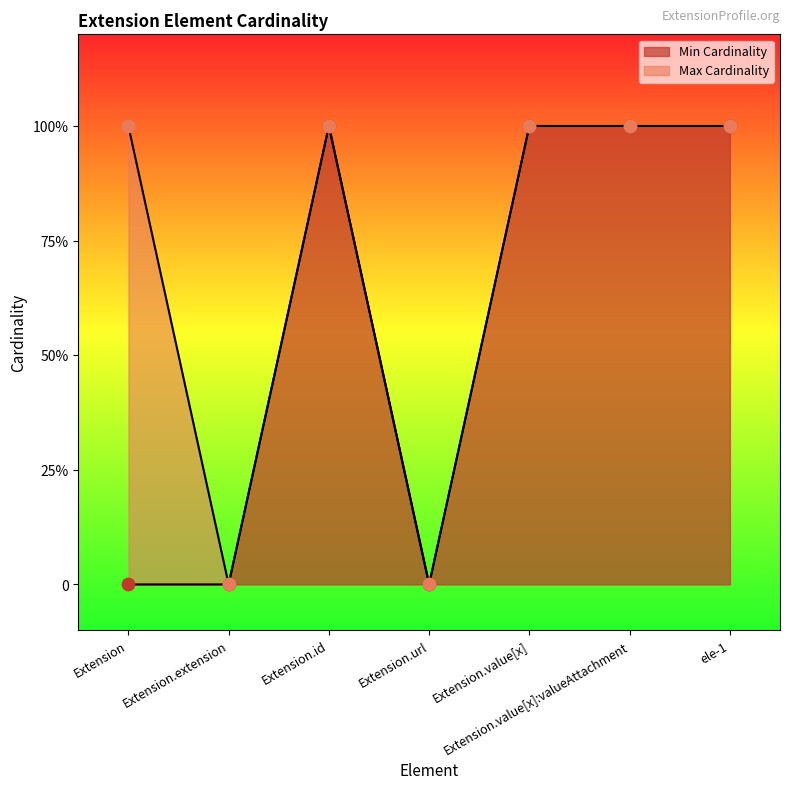

At how many categories does at least one series exceed 0?

5